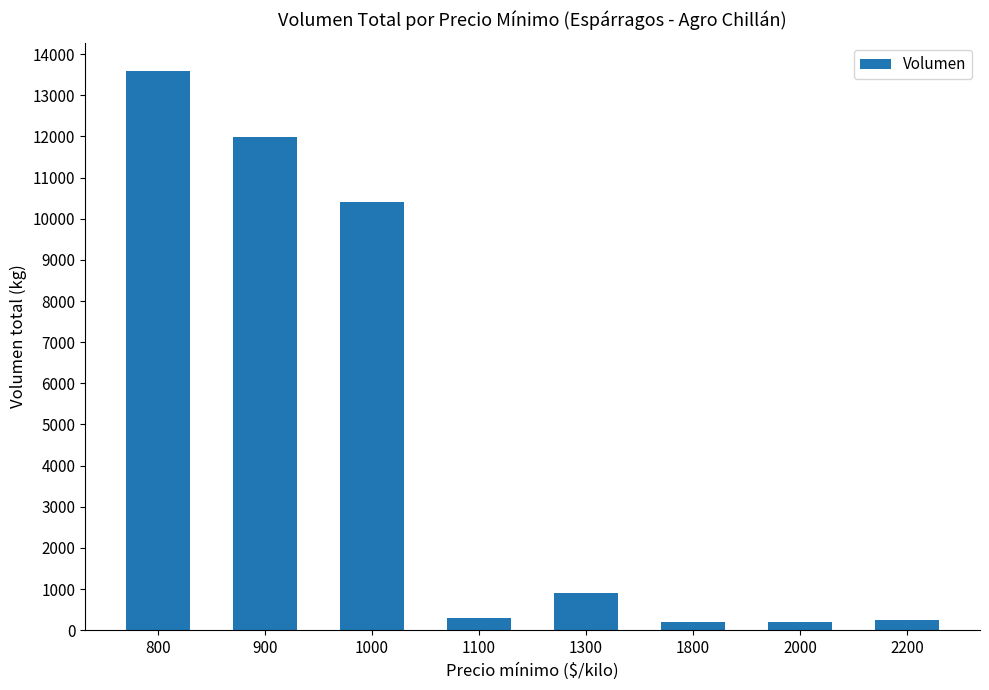

The value at 800 is 24132. True or false?

False